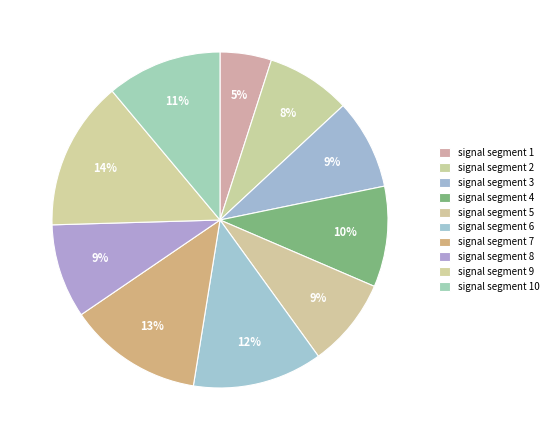

What percentage do signal segment 10 and signal segment 6 together represent?

23.6%